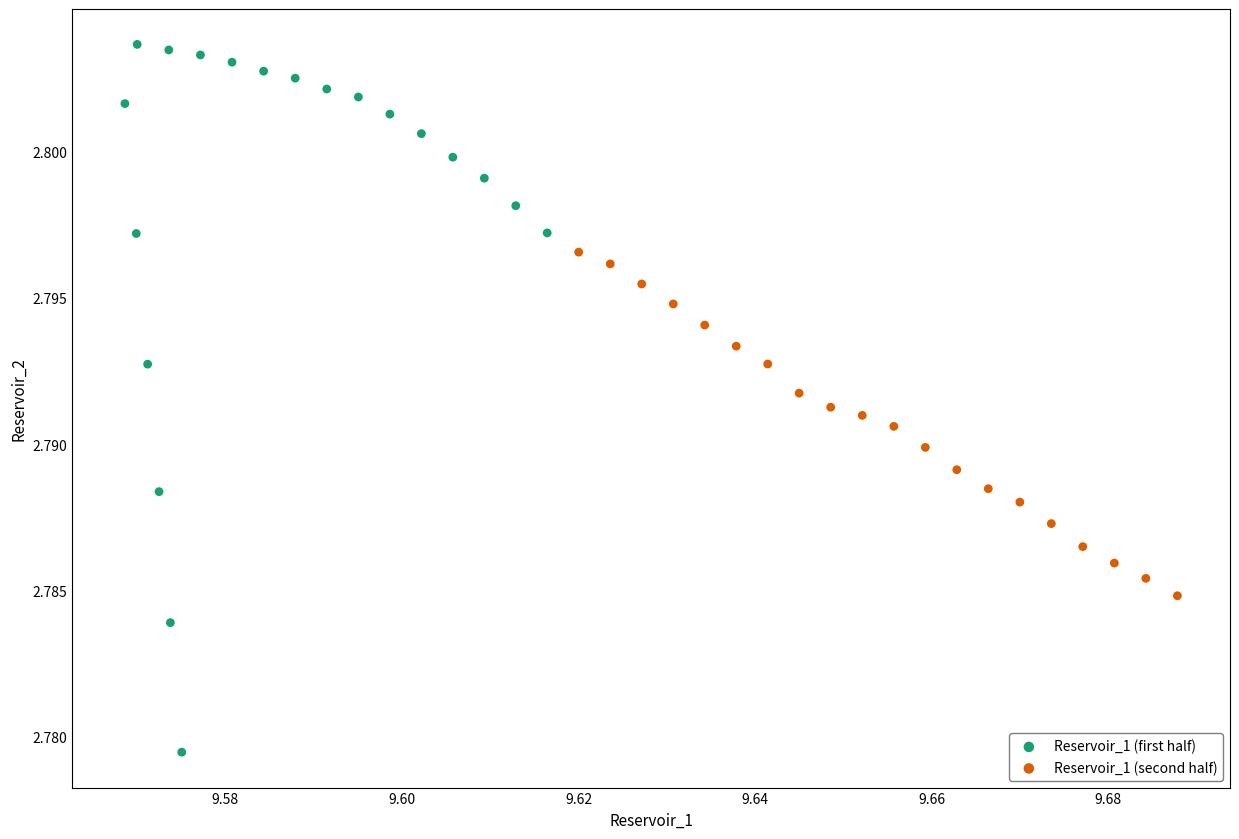

Which series reaches the maximum Y coordinate?

Reservoir_1 (first half)